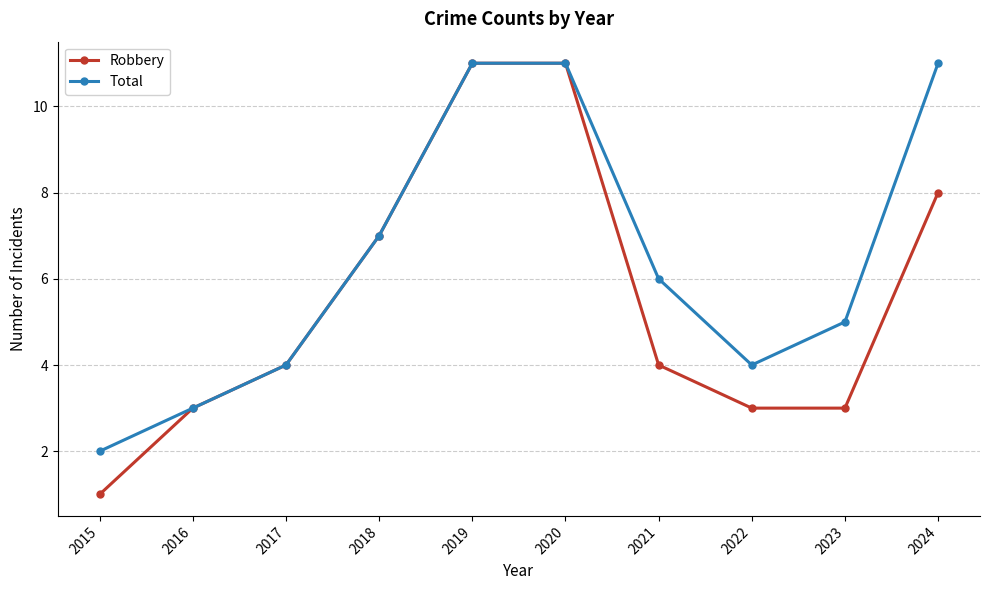

What is the total value across all series at 2021?

10